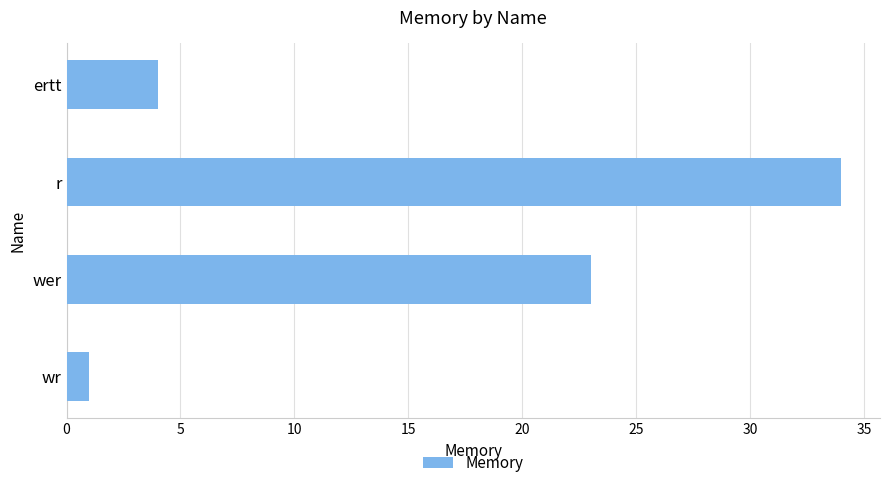

Reading bottom to top, transcribe all the data shown in this chart.

wr=1	wer=23	r=34	ertt=4